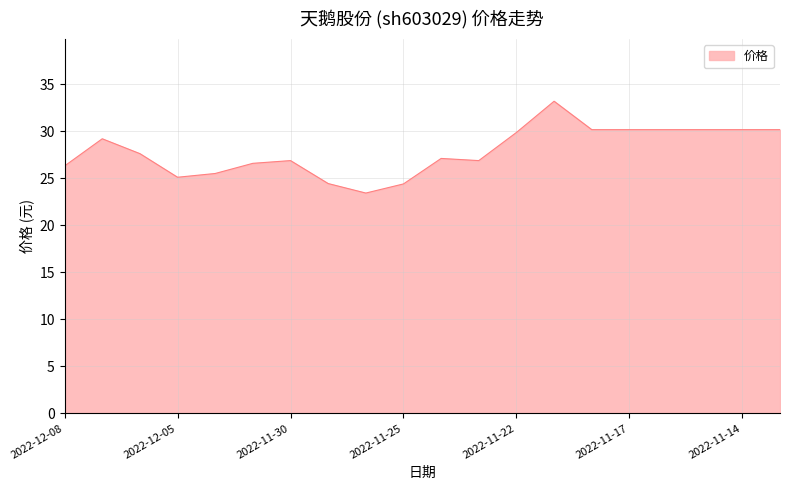

What is the difference between the maximum and minimum values?

9.8